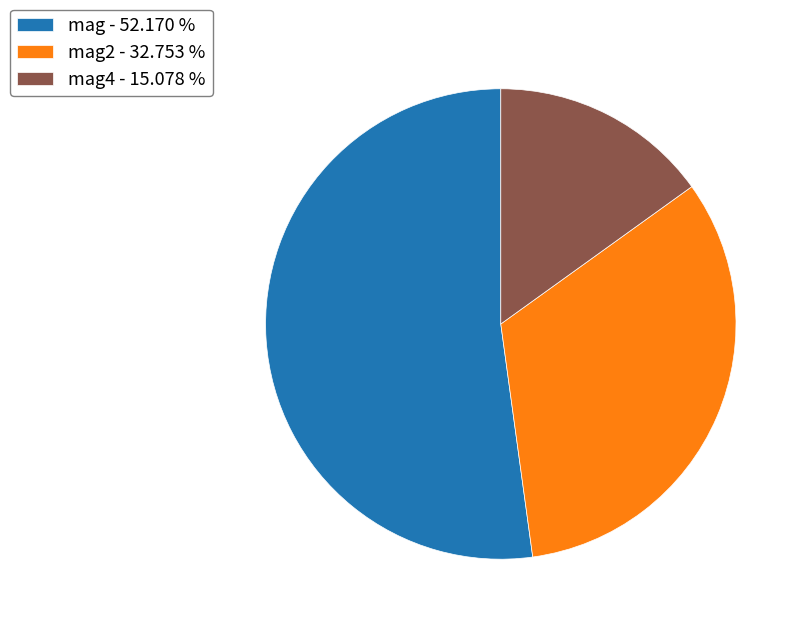

Do mag4 - 15.078 % and mag - 52.170 % together represent more than half of the pie?

Yes